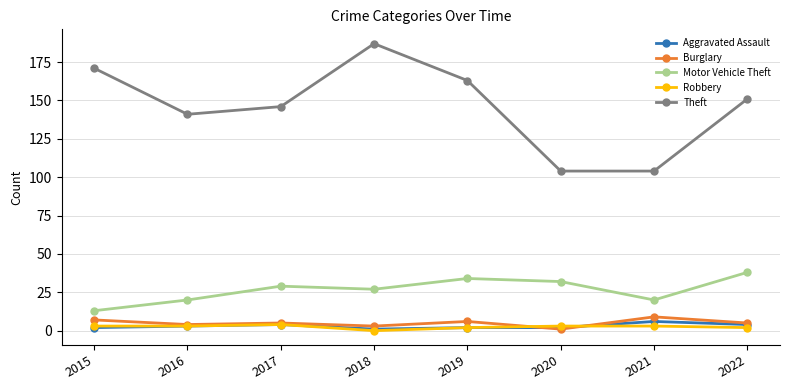

Which series has the widest spread of values?

Theft